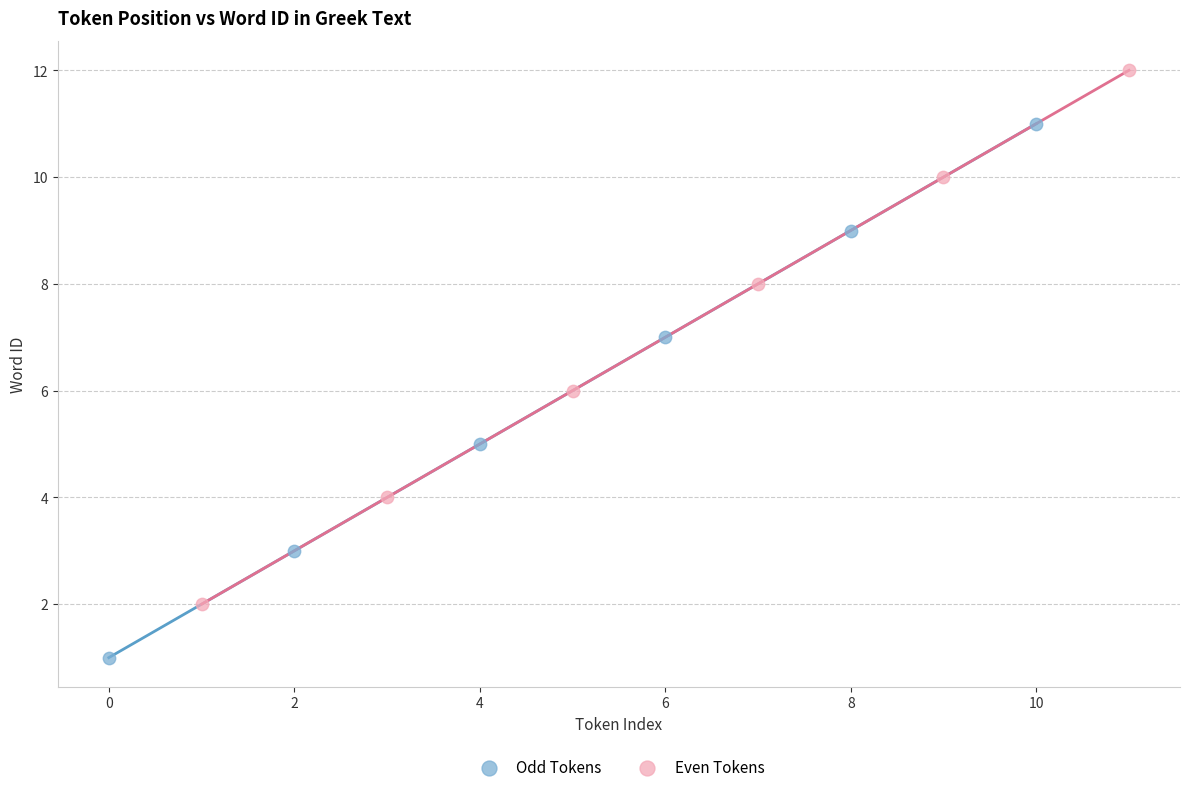

Which series contains the lowest Y value?

Odd Tokens